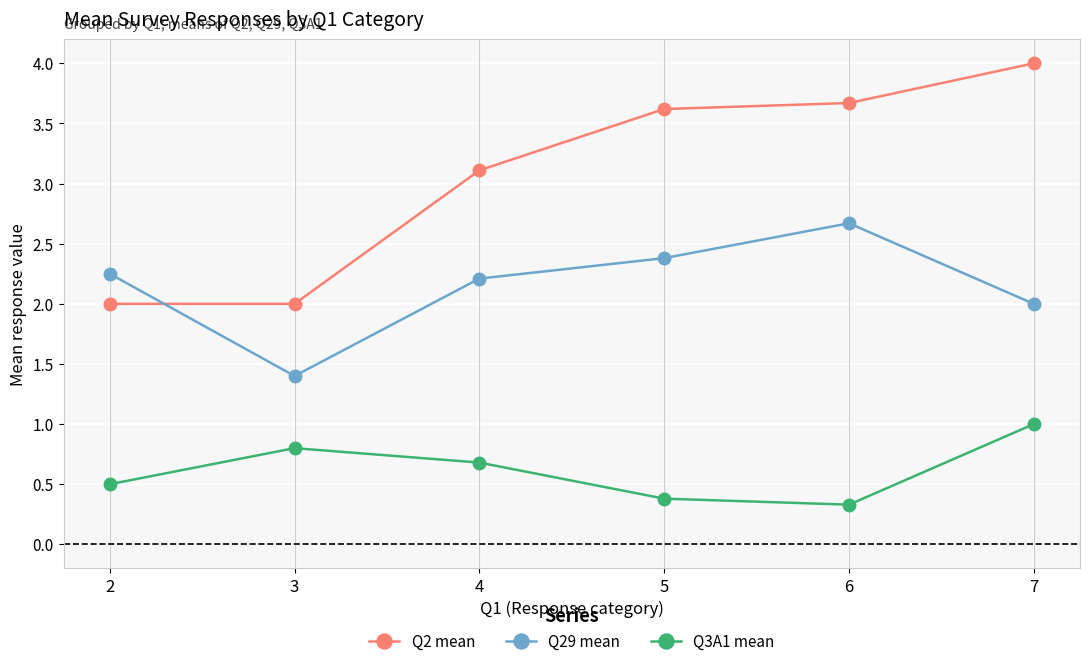

What is the average value of the Q2 mean series?

3.1